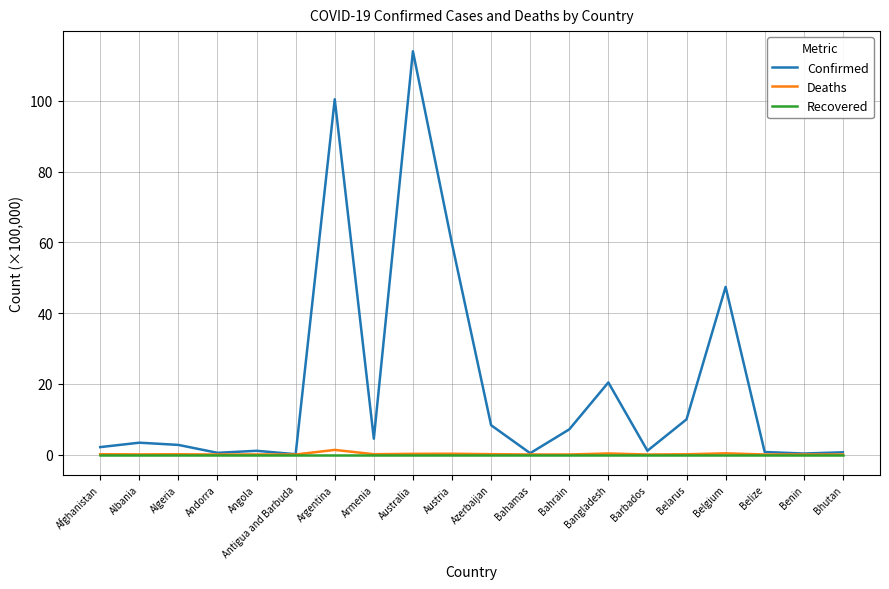

Which series changed the most between Australia and Bahamas?

Confirmed